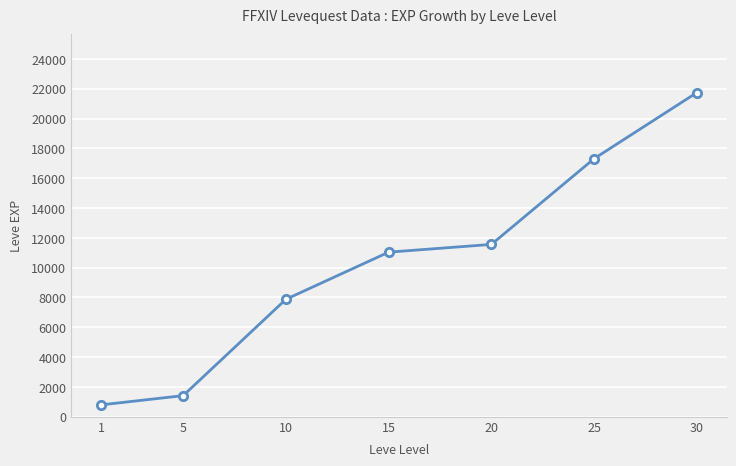

Reading right to left, transcribe all the data shown in this chart.

21740	17310	11560	11040	7880	1420	800